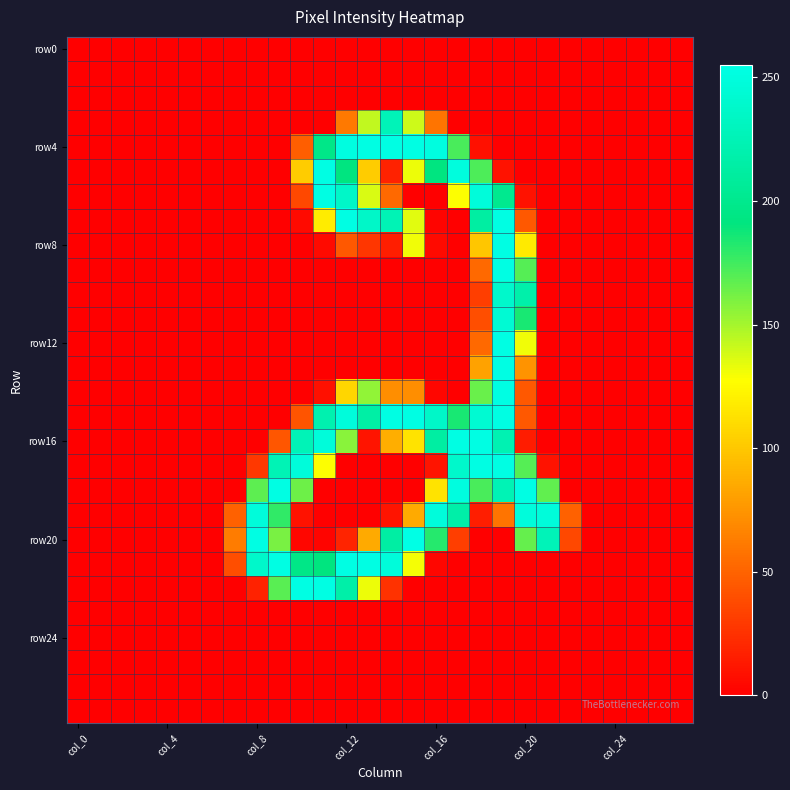

What is the maximum value shown in the chart?

255